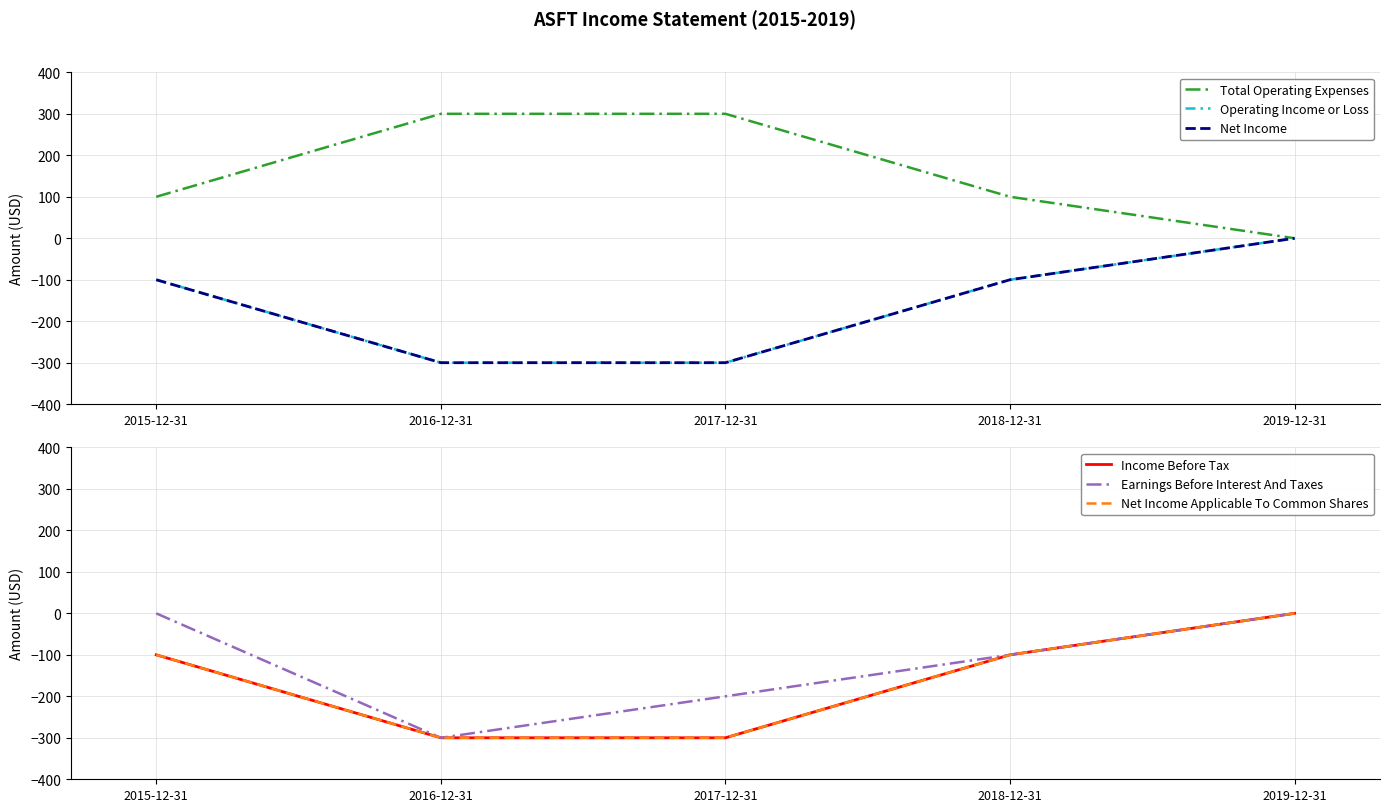

At how many categories does at least one series exceed -235?

5